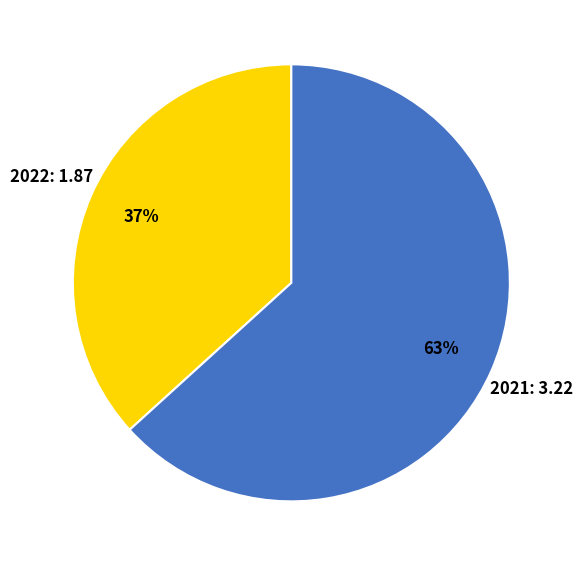

Approximately how many times larger is the value at 2021 compared to 2022?

1.7